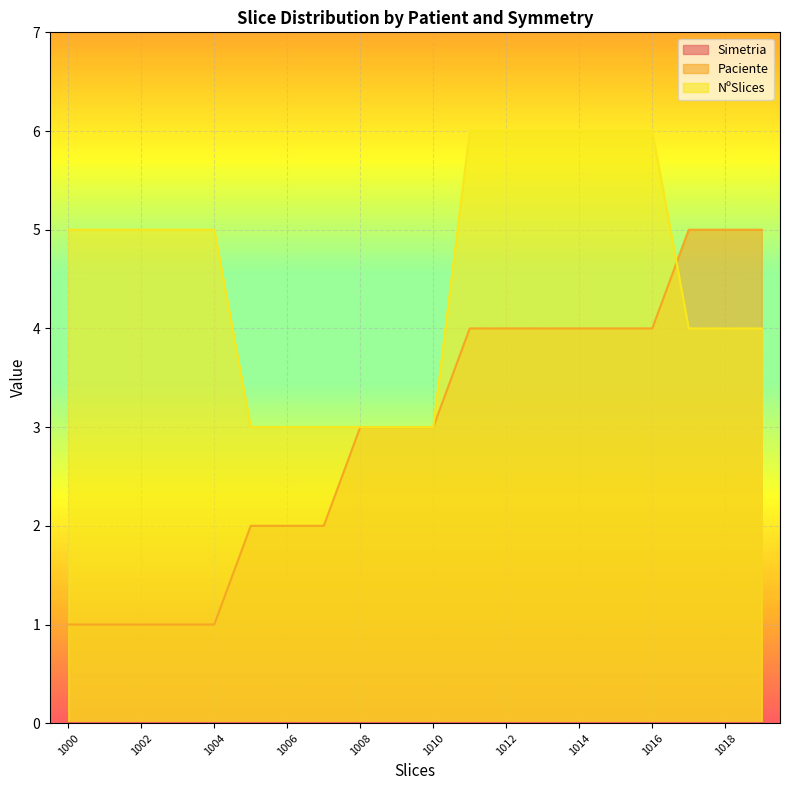

Which series has the widest spread of values?

Paciente